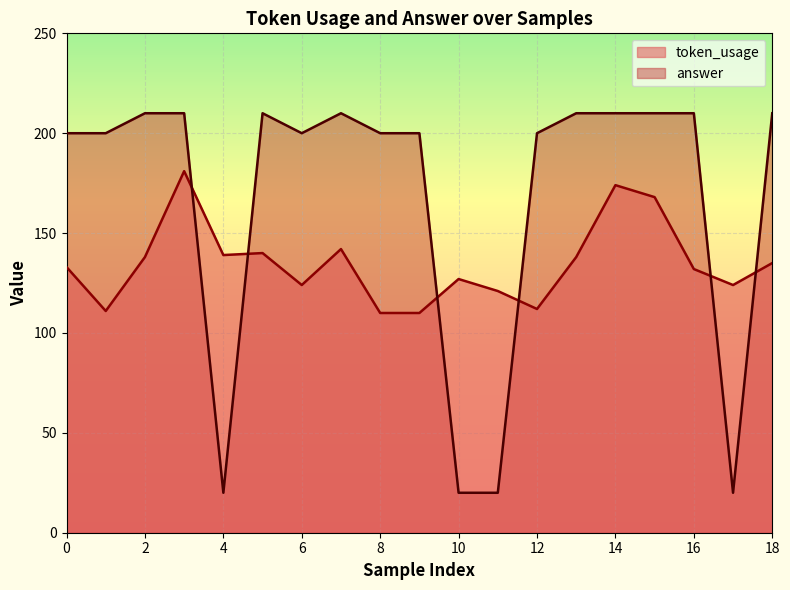

At 0, list the series in order from largest to smallest.

answer, token_usage